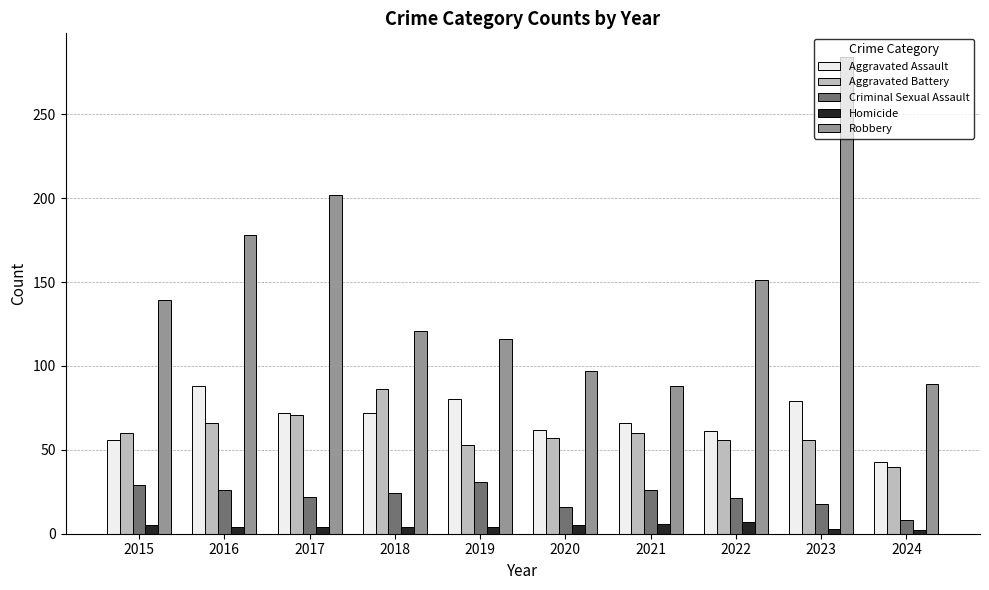

How many data points in Criminal Sexual Assault are less than 24?

5